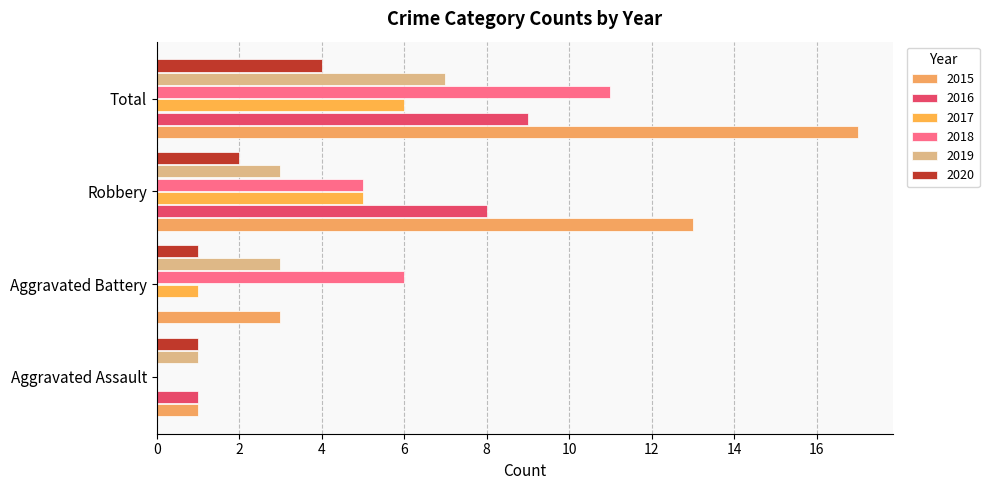

How many categories are shown in the chart?

4